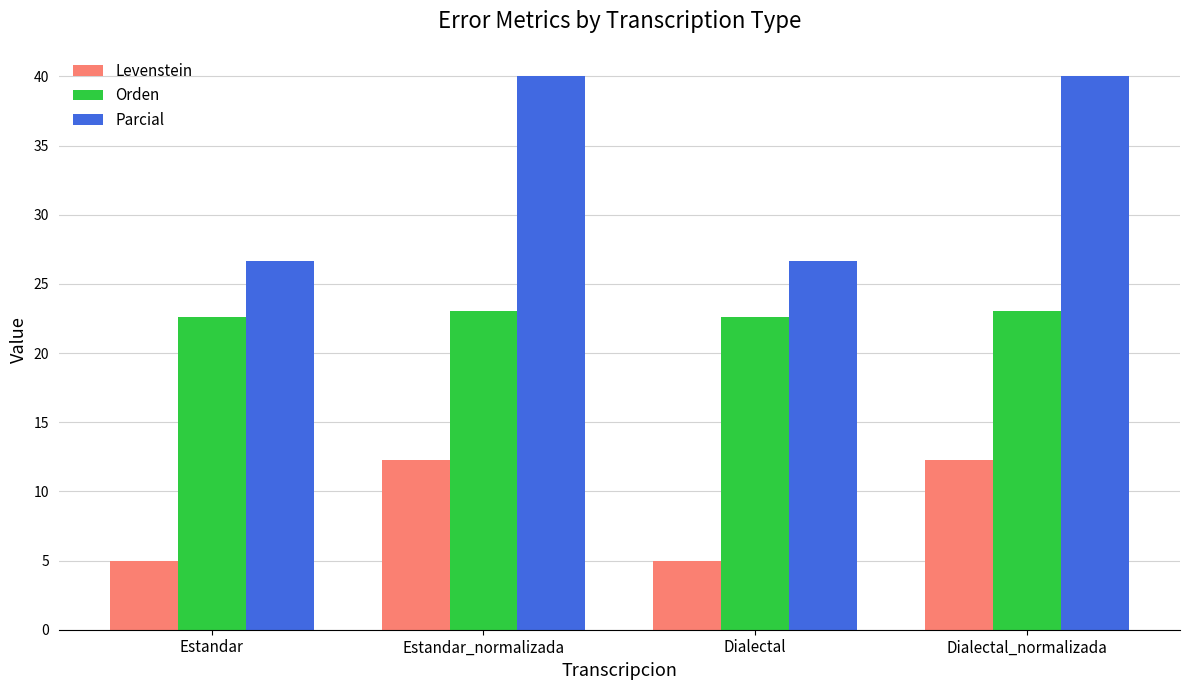

What are all the series names shown in the legend?

Levenstein, Orden, Parcial